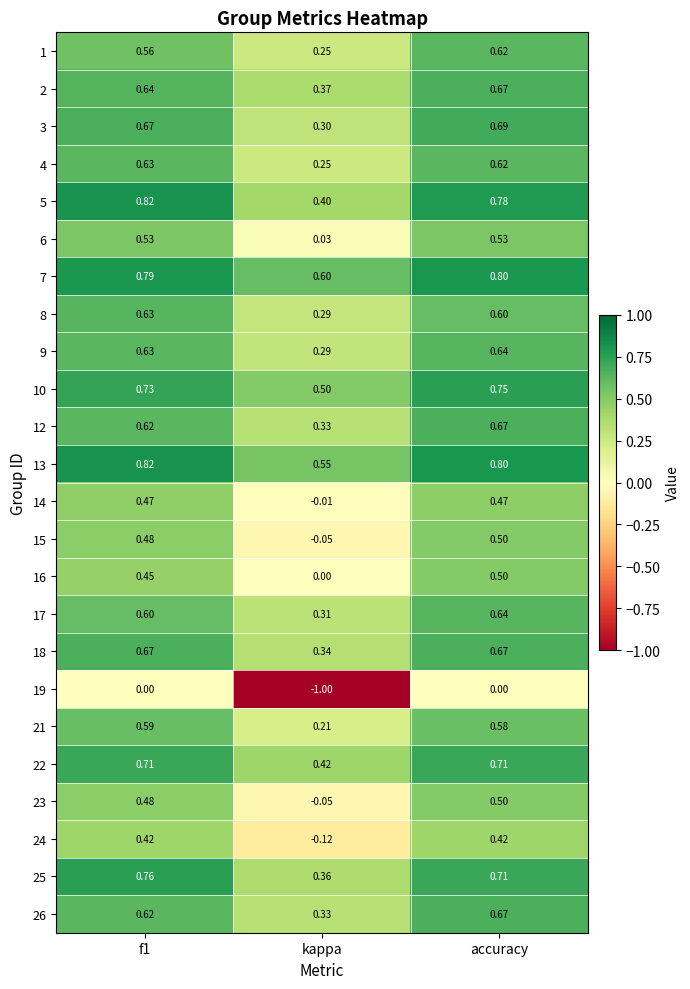

At how many categories does at least one series exceed 0?

3